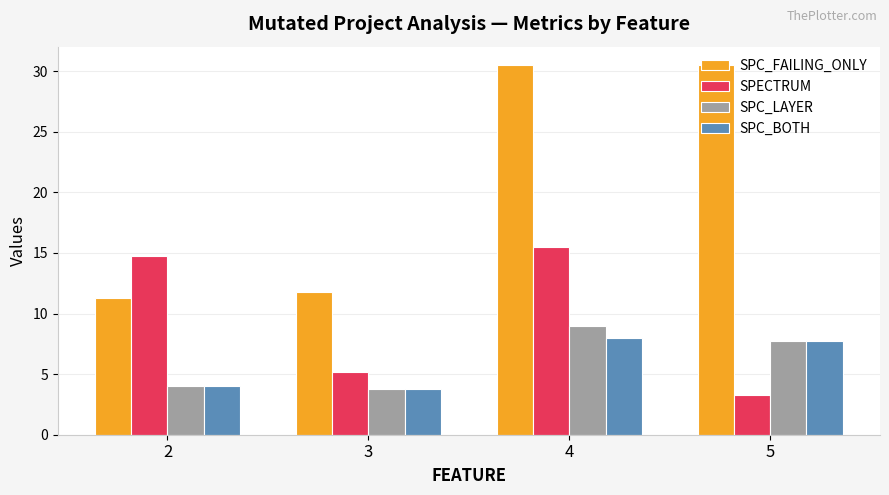

How many data points in SPECTRUM are above 14?

2